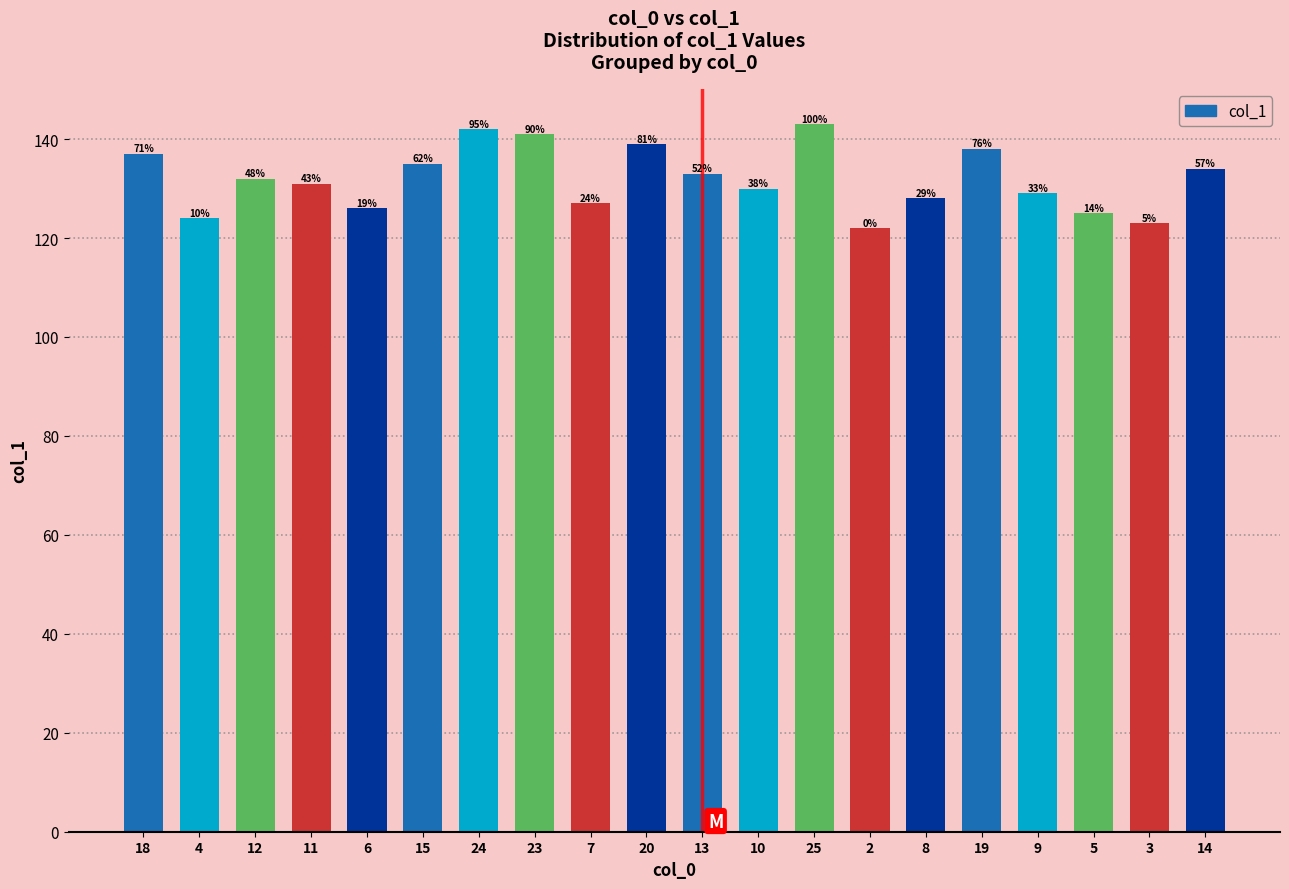

Are the bars horizontal?

No